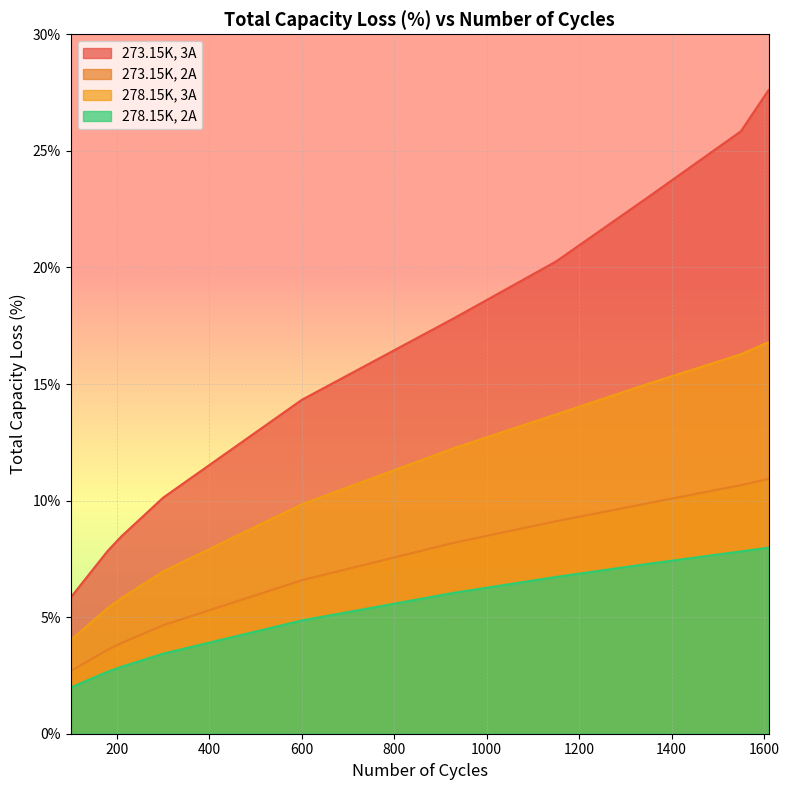

What is the spread (max minus min) of values at 1550?

18.0